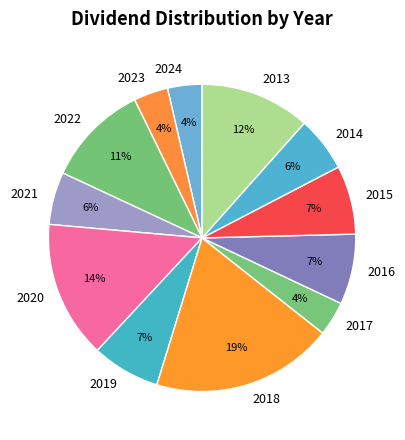

What is the largest slice in the pie chart?

2018